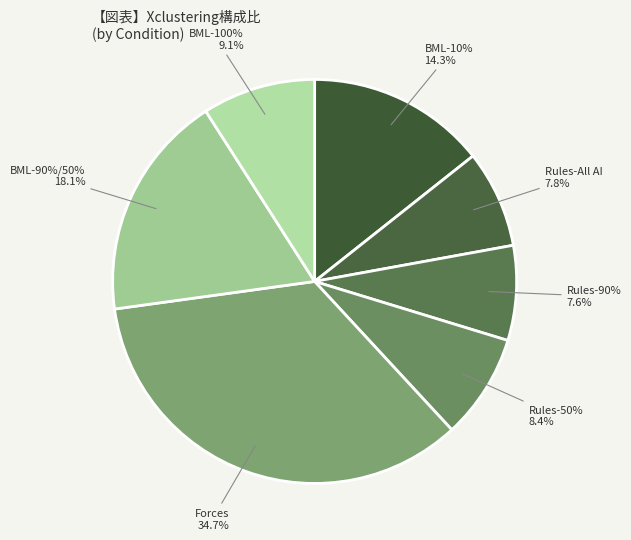

Which slice is the smallest?

Rules-90%